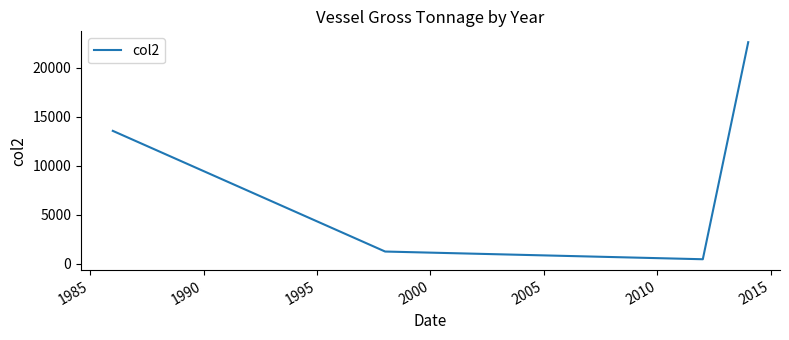

Is this an area chart (filled region under the line)?

No